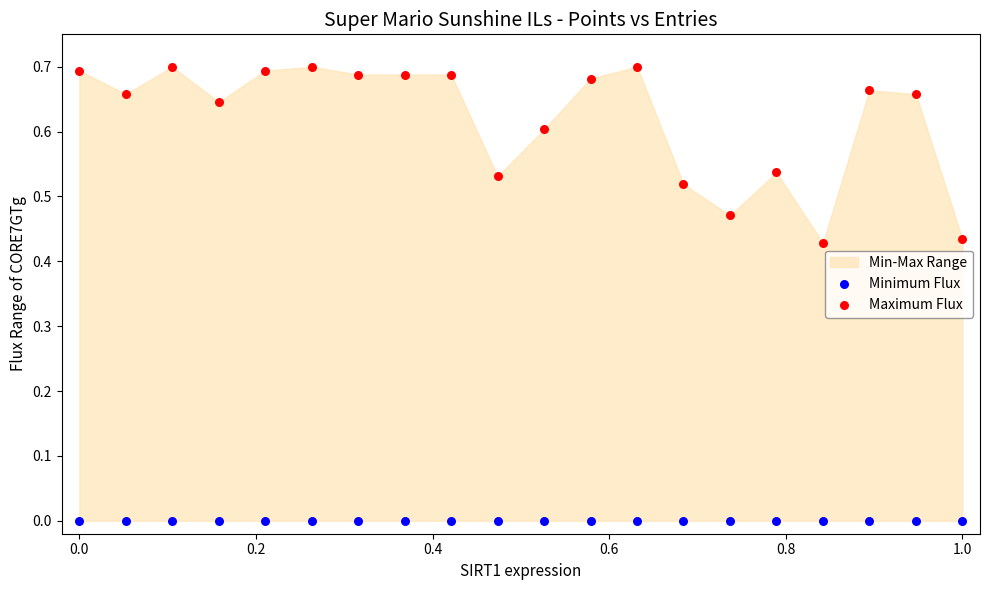

Which series reaches the minimum Y coordinate?

Minimum Flux